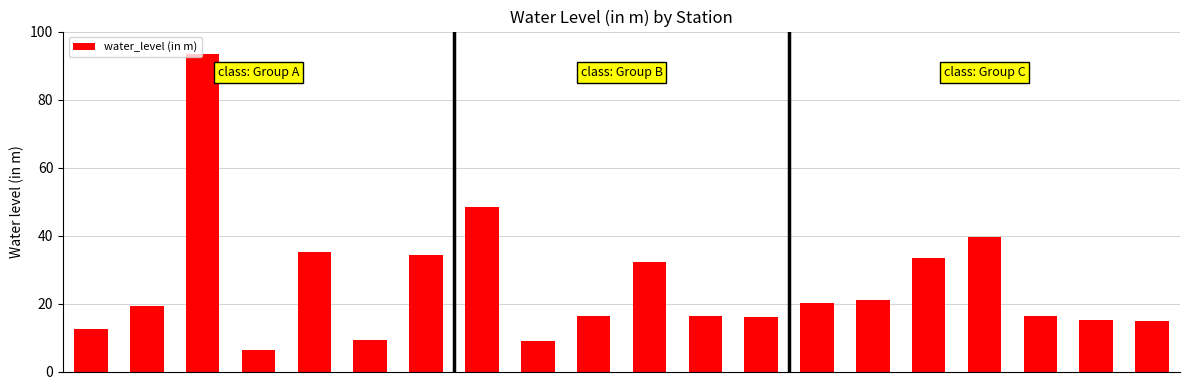

What is the difference between the second highest and minimum values?

42.1